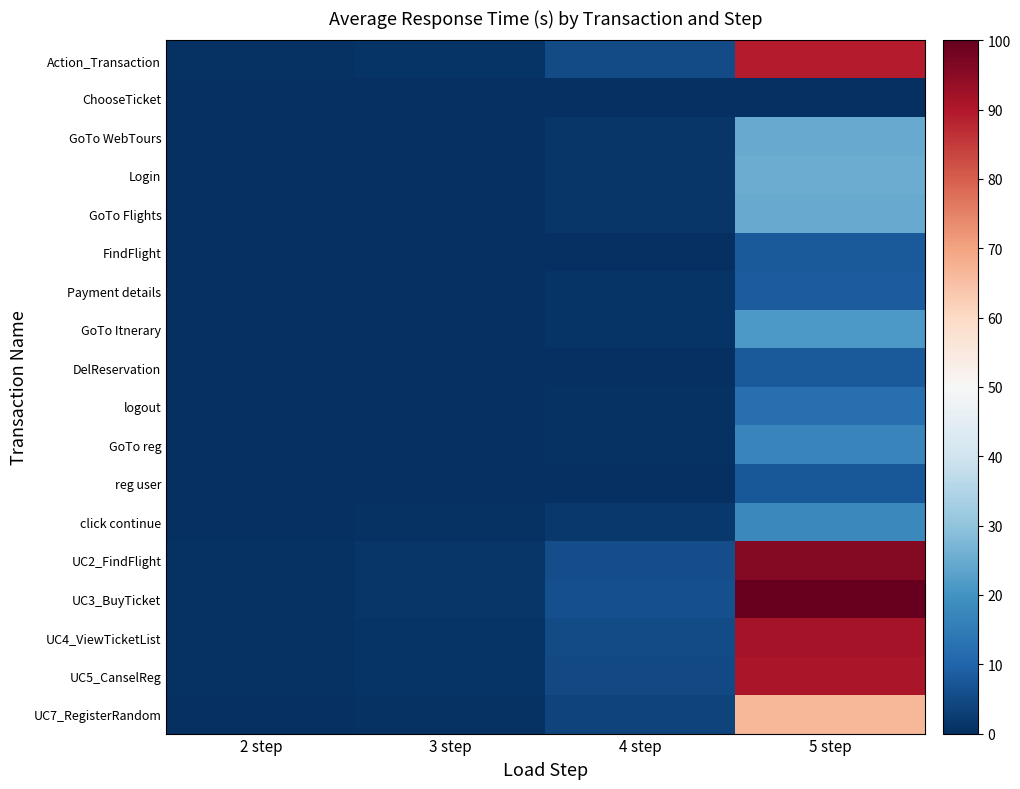

List the series in order of their peak value, lowest first.

ChooseTicket, reg user, DelReservation, FindFlight, Payment details, logout, GoTo reg, click continue, GoTo Itnerary, GoTo Flights, GoTo WebTours, Login, UC7_RegisterRandom, Action_Transaction, UC5_CanselReg, UC4_ViewTicketList, UC2_FindFlight, UC3_BuyTicket